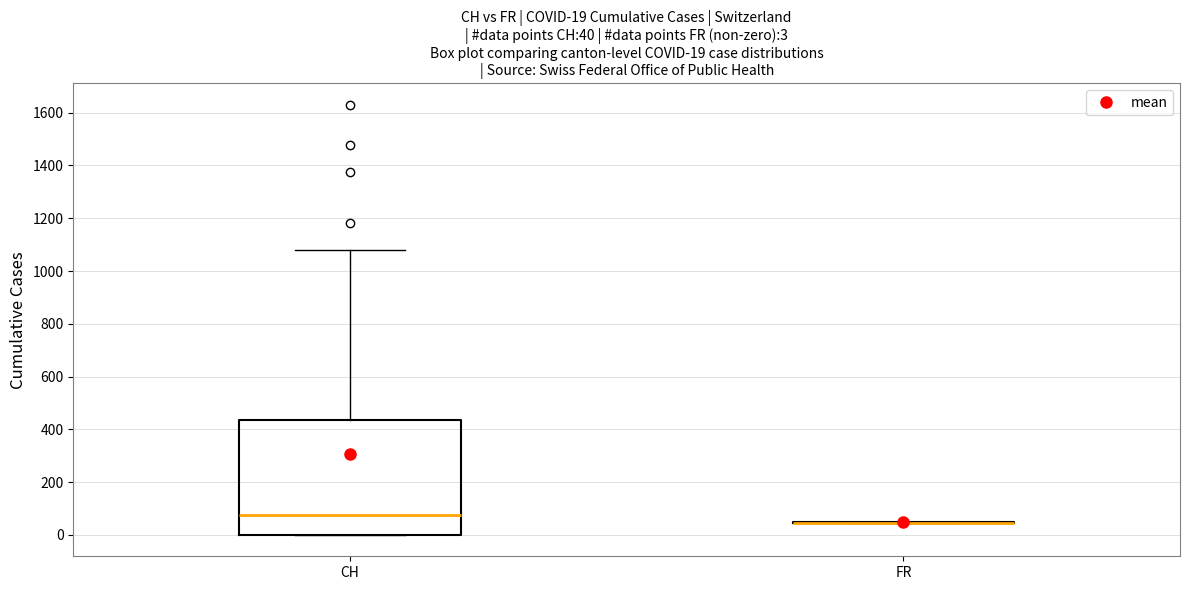

Comparing the boxes themselves (not the whiskers), which one is the tallest?

CH